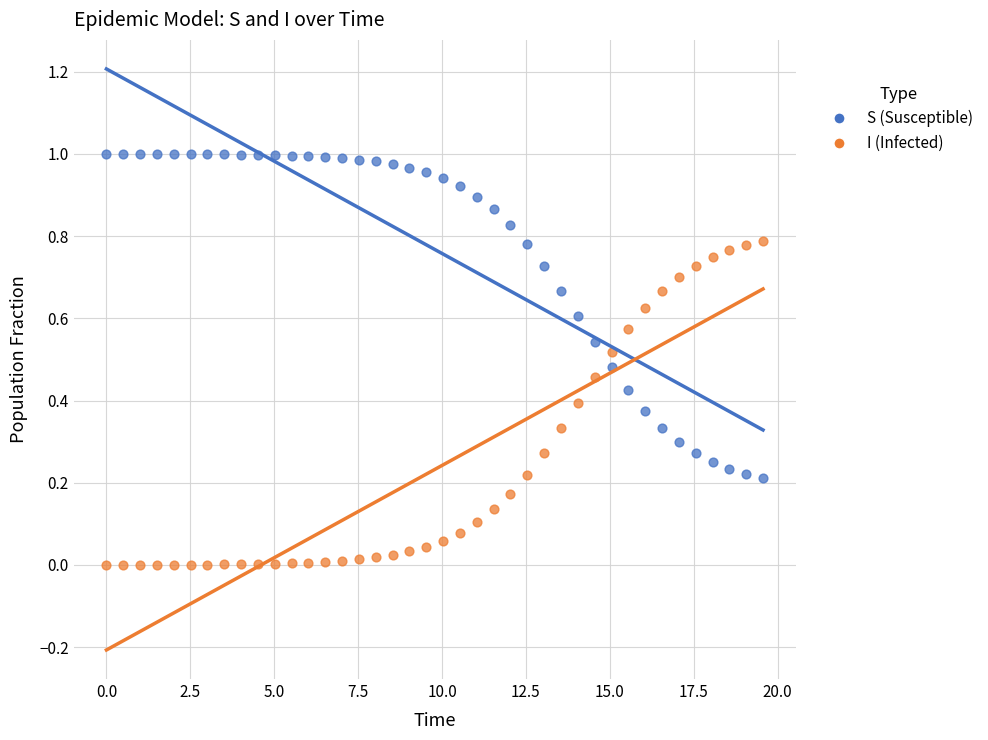

Which series contains the highest Y value?

S (Susceptible)